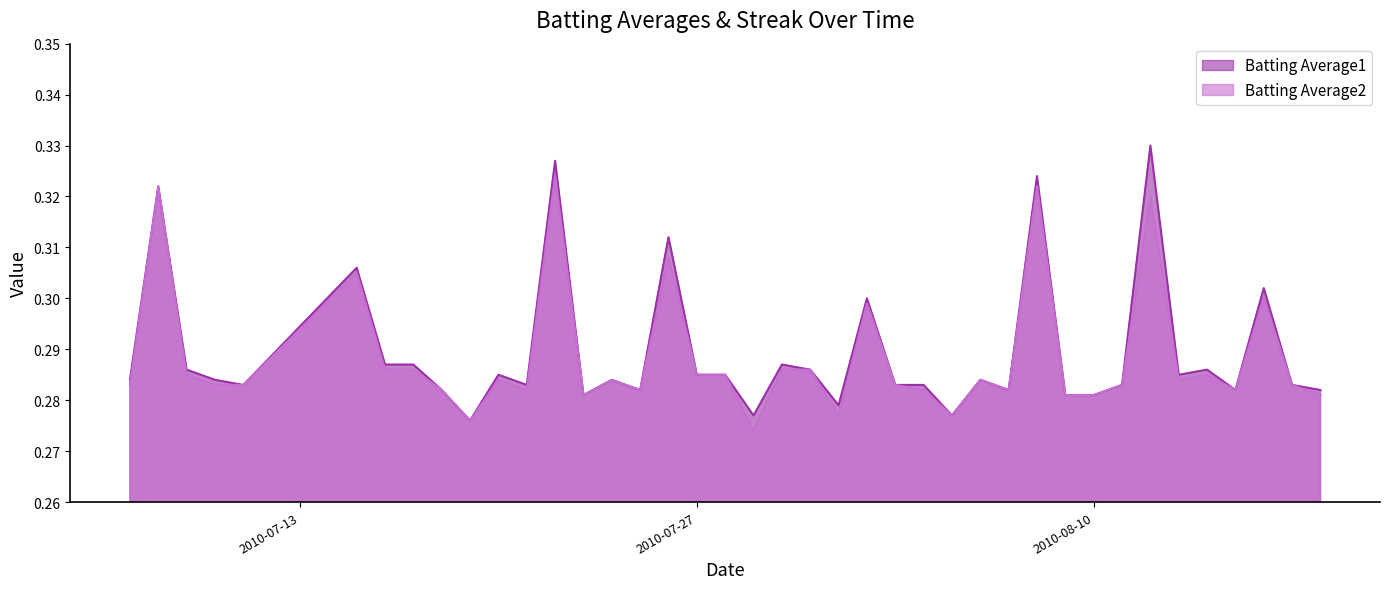

What is the highest value of the Batting Average1 series?

0.3